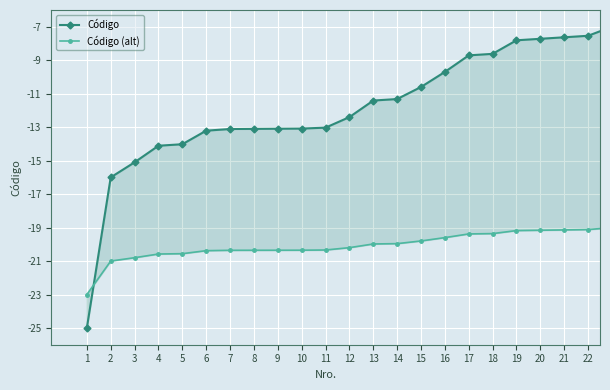

Which series changed the most between 3 and 23?

Código